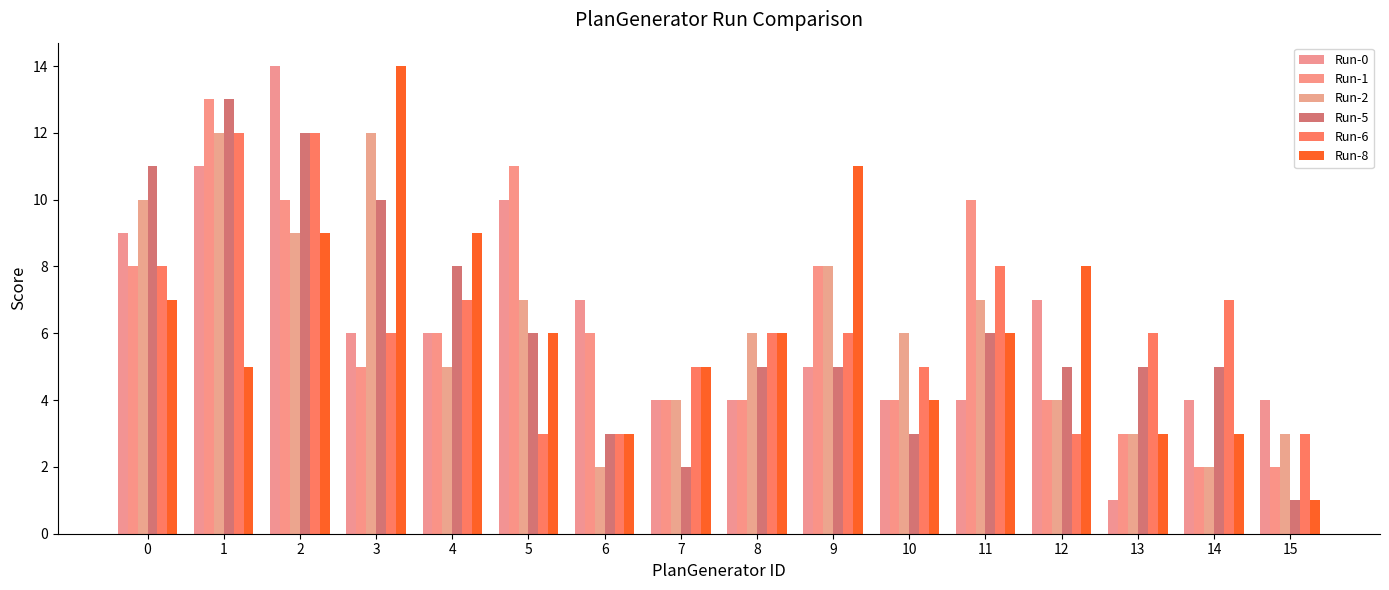

Which has a higher value, 11 or 12?

12